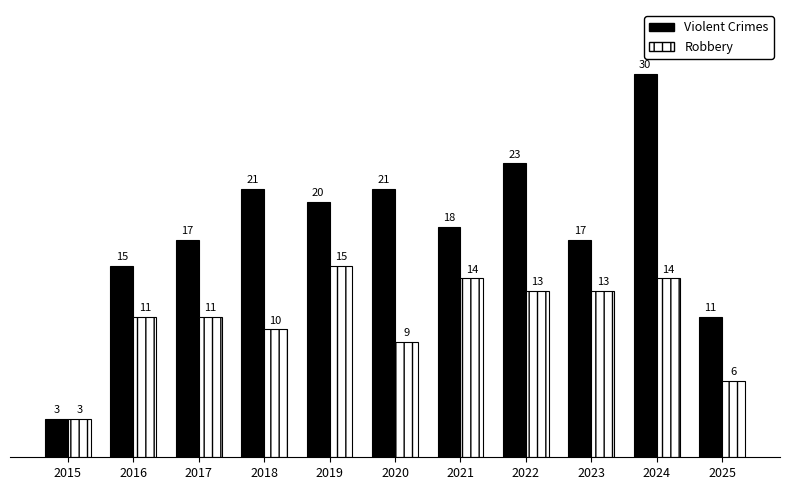

Reading left to right, extract all data points from this chart.

Violent Crimes: 3	15	17	21	20	21	18	23	17	30	11
Robbery: 3	11	11	10	15	9	14	13	13	14	6